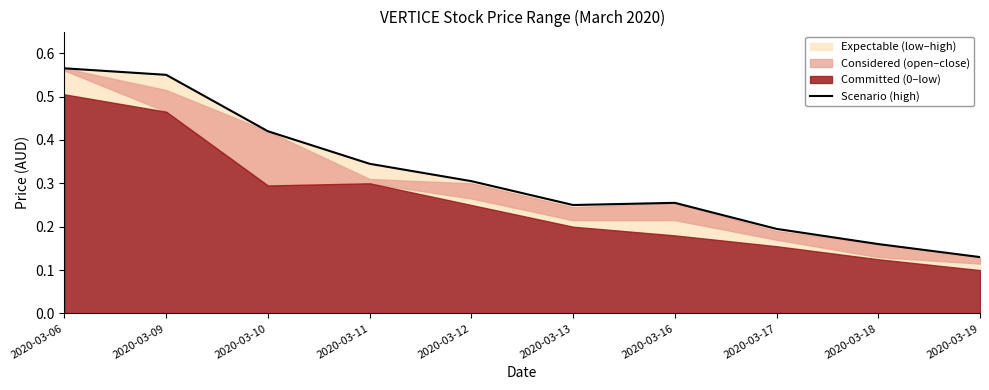

List the labels in order of value, largest first.

2020-03-06, 2020-03-09, 2020-03-10, 2020-03-11, 2020-03-12, 2020-03-16, 2020-03-13, 2020-03-17, 2020-03-18, 2020-03-19